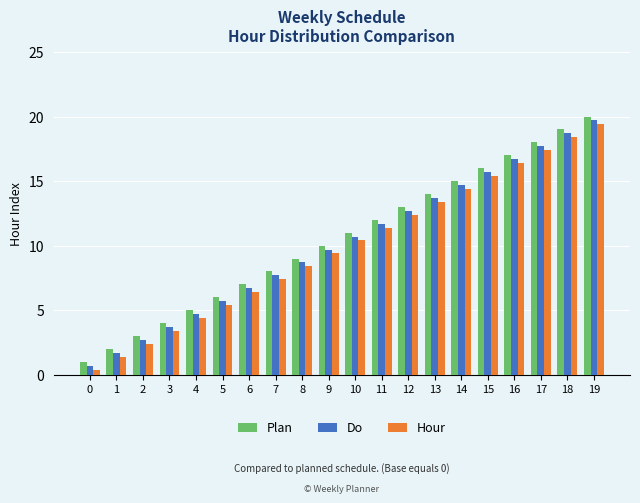

Rank the series at 6 from highest to lowest value.

Plan, Do, Hour